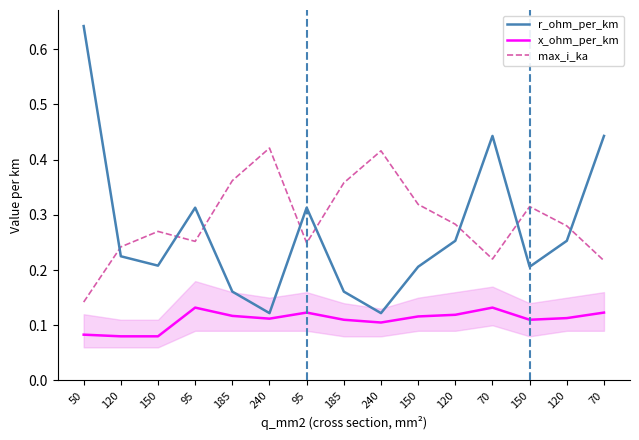

Rank the series by their maximum value, from highest to lowest.

r_ohm_per_km, max_i_ka, x_ohm_per_km